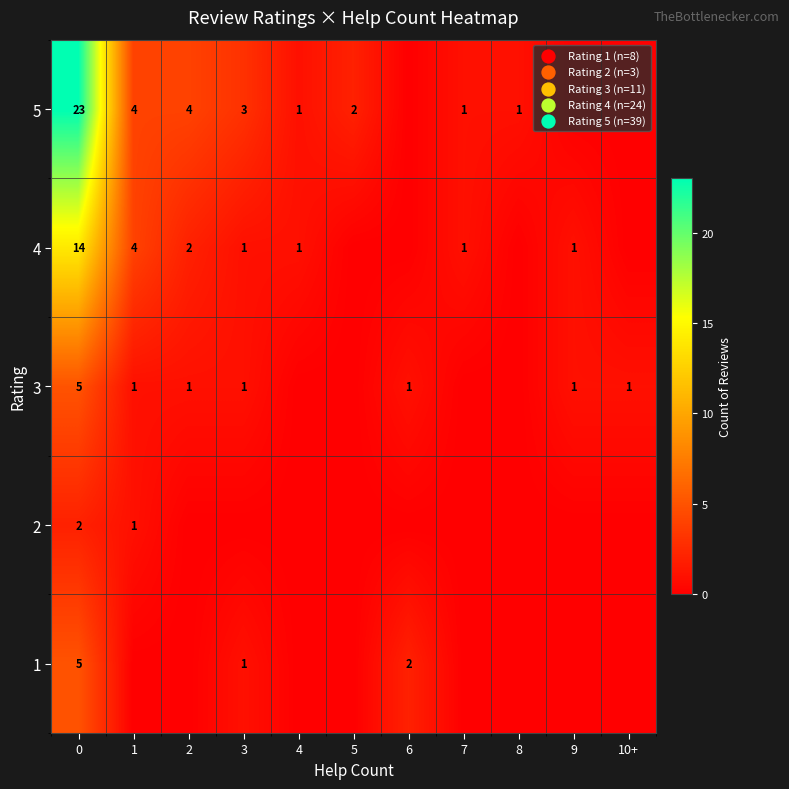

The value of 3 at 10+ is 1. True or false?

True